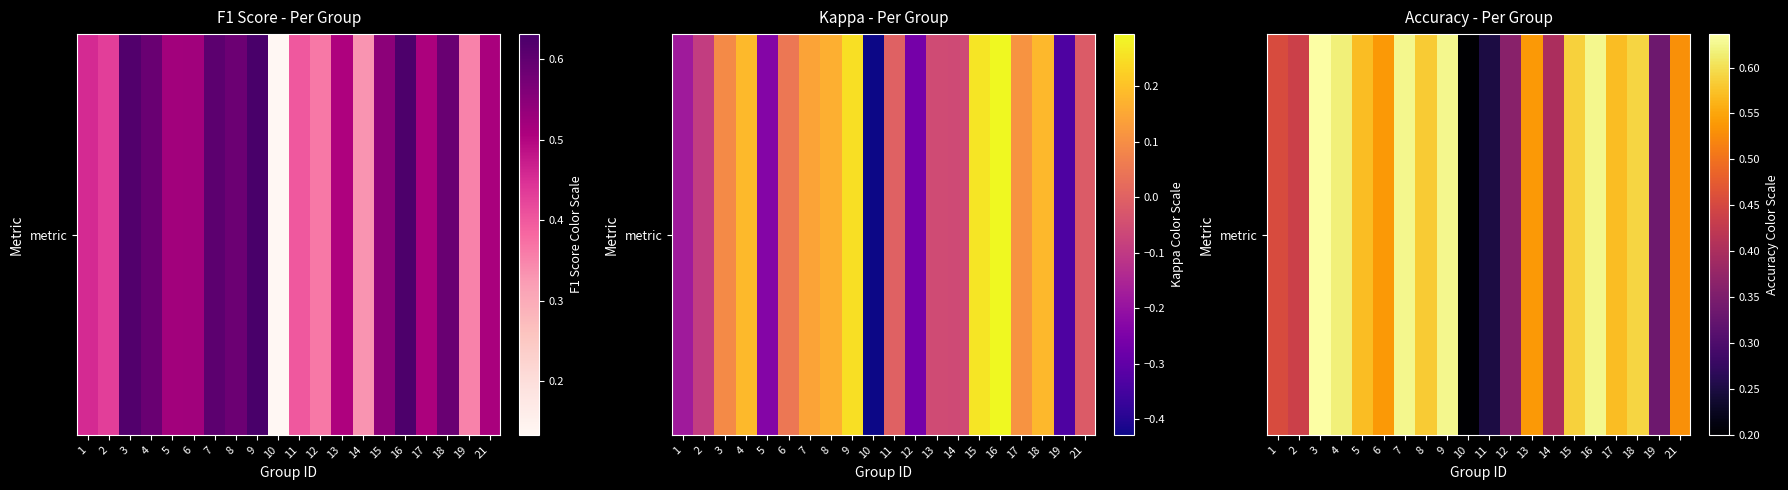

List the labels in order of value, smallest first.

10, 11, 19, 12, 14, 2, 1, 21, 6, 13, 5, 17, 8, 15, 18, 4, 7, 9, 16, 3